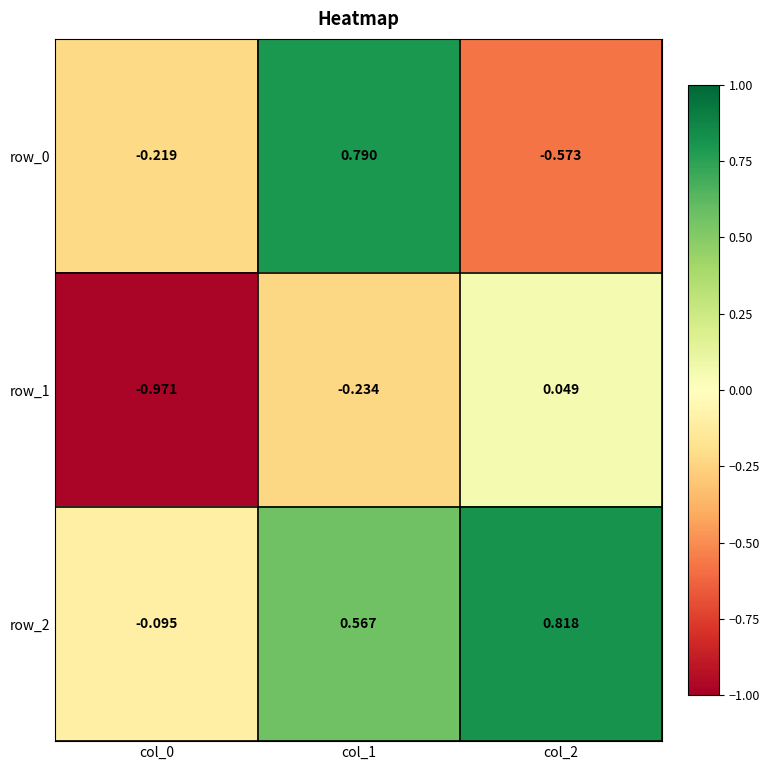

Is the value of row_2 at col_1 greater than the value of row_1 at col_0?

Yes